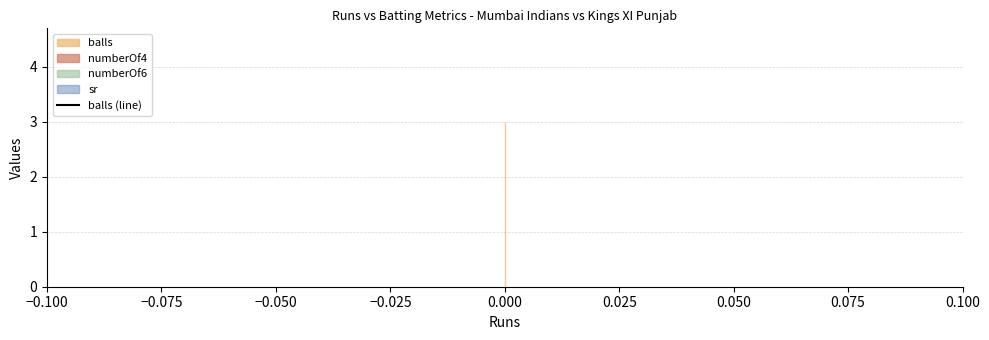

Count the number of data series in this chart.

4